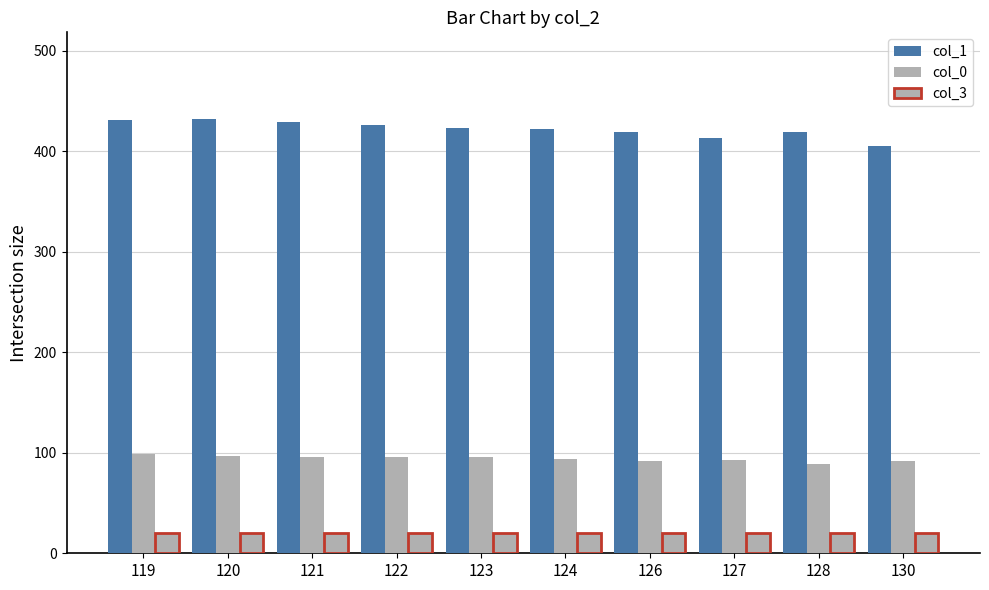

At 130, list the series in order from largest to smallest.

col_1, col_0, col_3